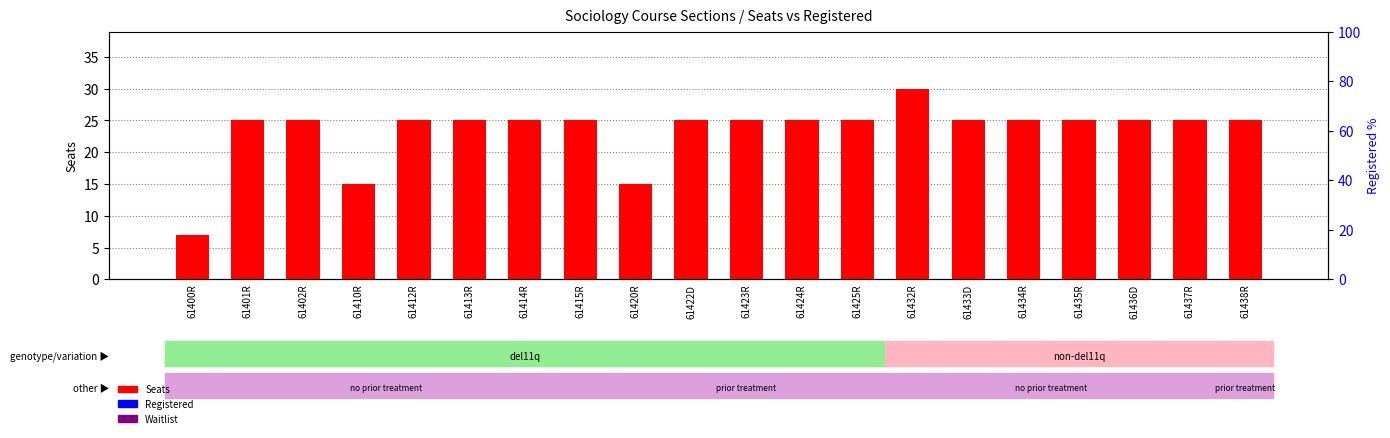

Rank the categories by Waitlist value from lowest to highest.

61400R, 61401R, 61402R, 61410R, 61412R, 61413R, 61414R, 61415R, 61420R, 61422D, 61423R, 61424R, 61425R, 61432R, 61433D, 61434R, 61435R, 61436D, 61437R, 61438R